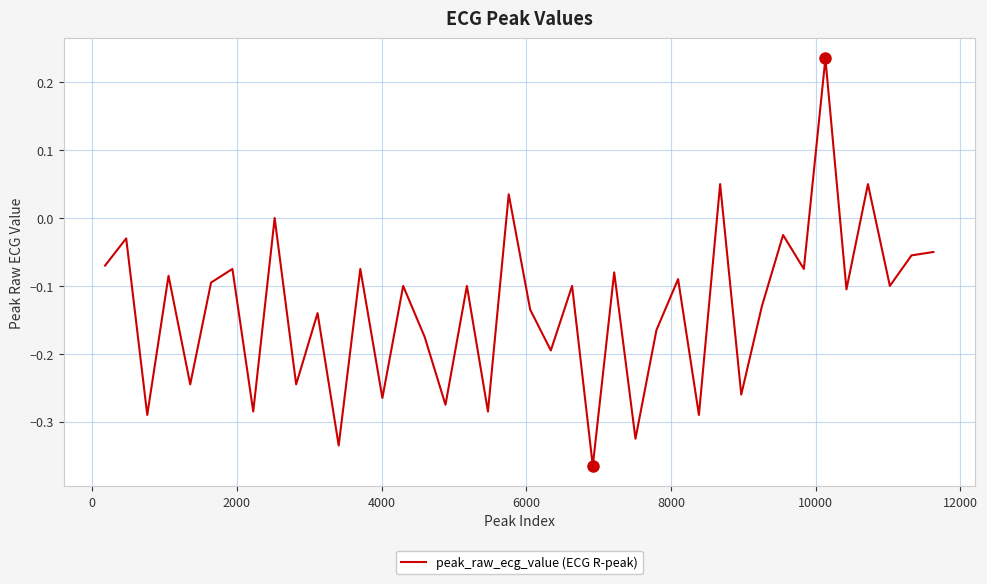

What is the difference between the maximum and minimum values?

0.6